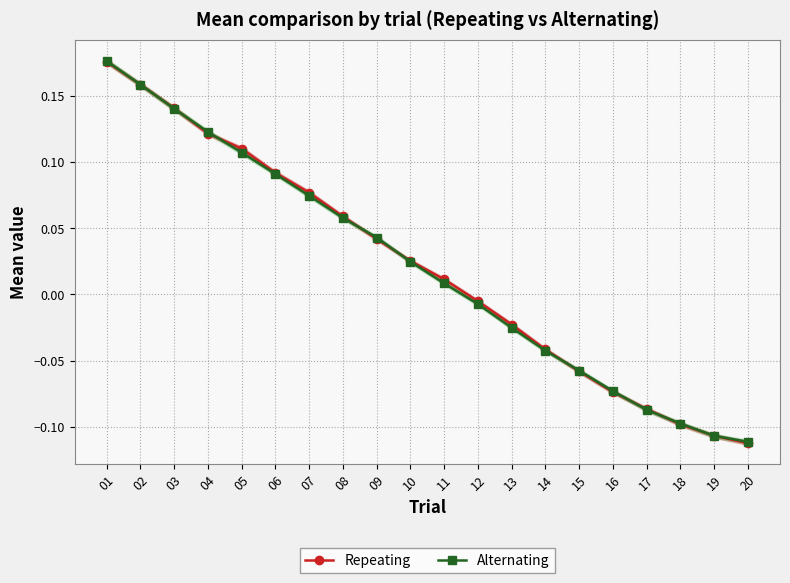

Rank the categories by Alternating value from lowest to highest.

20, 19, 18, 17, 16, 15, 14, 13, 12, 11, 10, 09, 08, 07, 06, 05, 04, 03, 02, 01